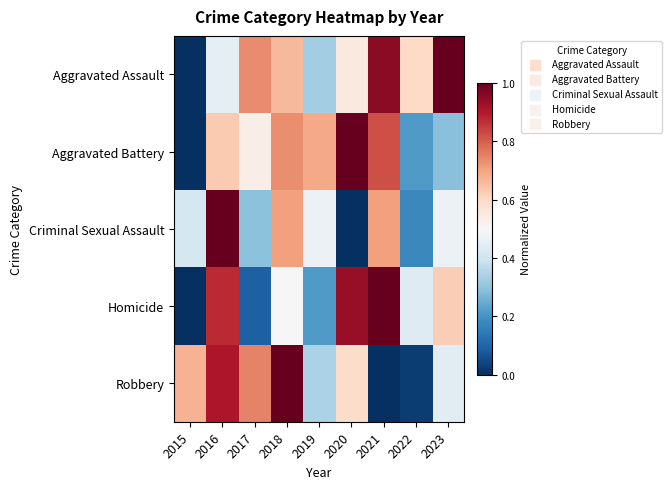

What is the total value across all series at 2022?

1.5